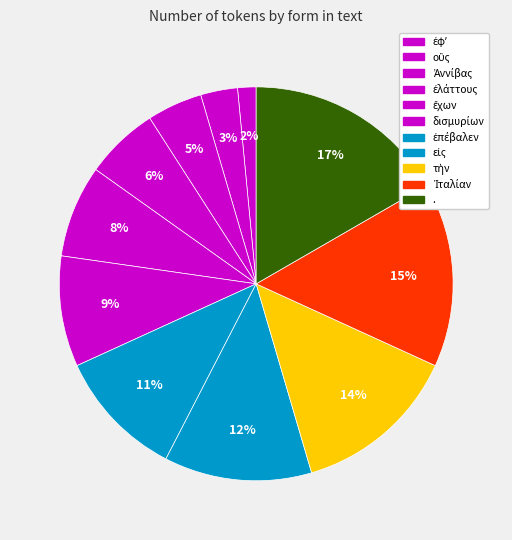

Count the number of slices in the pie.

11